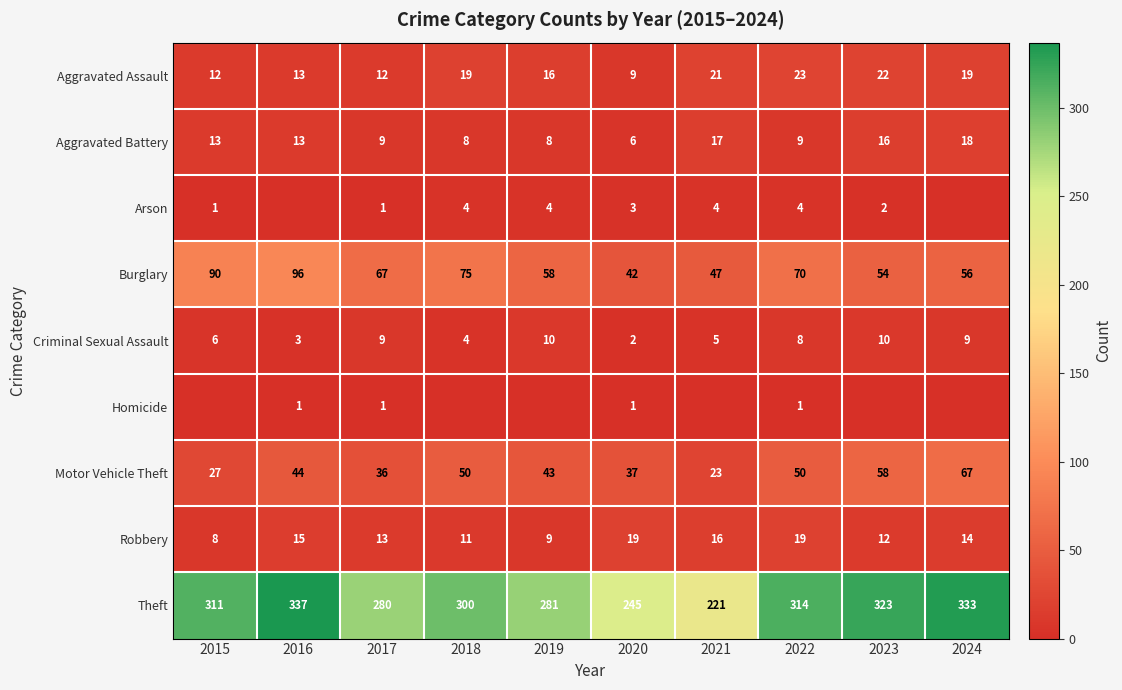

Where is Burglary nearest to the value 69?

2022